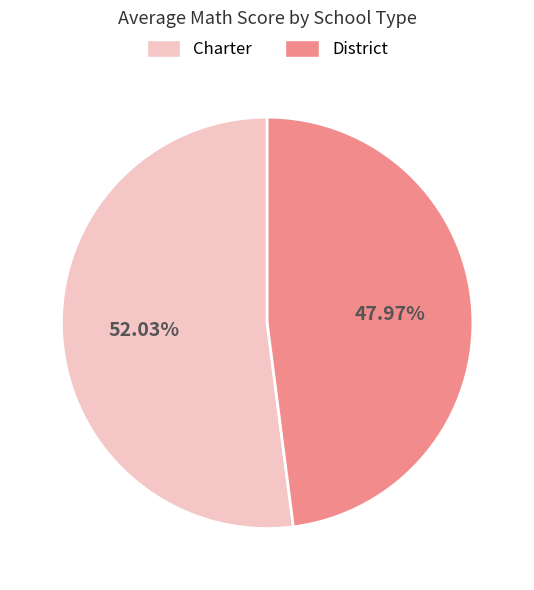

To the nearest percent, what is the combined percentage of Charter and District?

100%